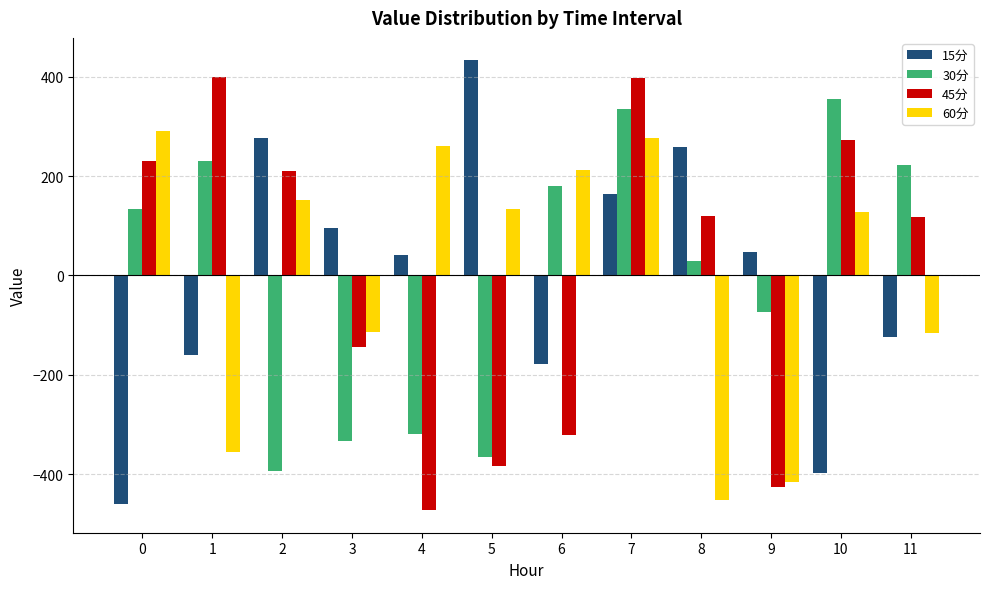

True or false: 45分 has a value of 120.1 at 8.

True